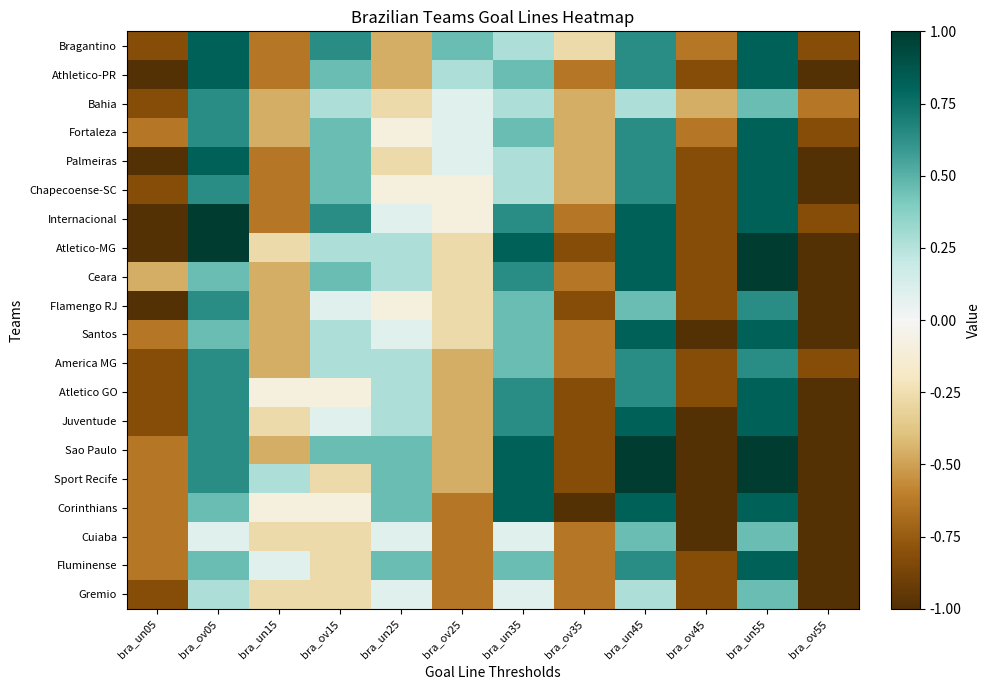

Reading left to right, transcribe all the data shown in this chart.

Bragantino: bra_un05=-0.8	bra_ov05=0.8	bra_un15=-0.6	bra_ov15=0.6	bra_un25=-0.5	bra_ov25=0.5	bra_un35=0.3	bra_ov35=-0.3	bra_un45=0.6	bra_ov45=-0.6	bra_un55=0.8	bra_ov55=-0.8
Athletico-PR: bra_un05=-1.0	bra_ov05=0.8	bra_un15=-0.6	bra_ov15=0.5	bra_un25=-0.5	bra_ov25=0.3	bra_un35=0.5	bra_ov35=-0.6	bra_un45=0.6	bra_ov45=-0.8	bra_un55=0.8	bra_ov55=-1.0
Bahia: bra_un05=-0.8	bra_ov05=0.6	bra_un15=-0.5	bra_ov15=0.3	bra_un25=-0.3	bra_ov25=0.1	bra_un35=0.3	bra_ov35=-0.5	bra_un45=0.3	bra_ov45=-0.5	bra_un55=0.5	bra_ov55=-0.6
Fortaleza: bra_un05=-0.6	bra_ov05=0.6	bra_un15=-0.5	bra_ov15=0.5	bra_un25=-0.1	bra_ov25=0.1	bra_un35=0.5	bra_ov35=-0.5	bra_un45=0.6	bra_ov45=-0.6	bra_un55=0.8	bra_ov55=-0.8
Palmeiras: bra_un05=-1.0	bra_ov05=0.8	bra_un15=-0.6	bra_ov15=0.5	bra_un25=-0.3	bra_ov25=0.1	bra_un35=0.3	bra_ov35=-0.5	bra_un45=0.6	bra_ov45=-0.8	bra_un55=0.8	bra_ov55=-1.0
Chapecoense-SC: bra_un05=-0.8	bra_ov05=0.6	bra_un15=-0.6	bra_ov15=0.5	bra_un25=-0.1	bra_ov25=-0.1	bra_un35=0.3	bra_ov35=-0.5	bra_un45=0.6	bra_ov45=-0.8	bra_un55=0.8	bra_ov55=-1.0
Internacional: bra_un05=-1.0	bra_ov05=1.0	bra_un15=-0.6	bra_ov15=0.6	bra_un25=0.1	bra_ov25=-0.1	bra_un35=0.6	bra_ov35=-0.6	bra_un45=0.8	bra_ov45=-0.8	bra_un55=0.8	bra_ov55=-0.8
Atletico-MG: bra_un05=-1.0	bra_ov05=1.0	bra_un15=-0.3	bra_ov15=0.3	bra_un25=0.3	bra_ov25=-0.3	bra_un35=0.8	bra_ov35=-0.8	bra_un45=0.8	bra_ov45=-0.8	bra_un55=1.0	bra_ov55=-1.0
Ceara: bra_un05=-0.5	bra_ov05=0.5	bra_un15=-0.5	bra_ov15=0.5	bra_un25=0.3	bra_ov25=-0.3	bra_un35=0.6	bra_ov35=-0.6	bra_un45=0.8	bra_ov45=-0.8	bra_un55=1.0	bra_ov55=-1.0
Flamengo RJ: bra_un05=-1.0	bra_ov05=0.6	bra_un15=-0.5	bra_ov15=0.1	bra_un25=-0.1	bra_ov25=-0.3	bra_un35=0.5	bra_ov35=-0.8	bra_un45=0.5	bra_ov45=-0.8	bra_un55=0.6	bra_ov55=-1.0
Santos: bra_un05=-0.6	bra_ov05=0.5	bra_un15=-0.5	bra_ov15=0.3	bra_un25=0.1	bra_ov25=-0.3	bra_un35=0.5	bra_ov35=-0.6	bra_un45=0.8	bra_ov45=-1.0	bra_un55=0.8	bra_ov55=-1.0
America MG: bra_un05=-0.8	bra_ov05=0.6	bra_un15=-0.5	bra_ov15=0.3	bra_un25=0.3	bra_ov25=-0.5	bra_un35=0.5	bra_ov35=-0.6	bra_un45=0.6	bra_ov45=-0.8	bra_un55=0.6	bra_ov55=-0.8
Atletico GO: bra_un05=-0.8	bra_ov05=0.6	bra_un15=-0.1	bra_ov15=-0.1	bra_un25=0.3	bra_ov25=-0.5	bra_un35=0.6	bra_ov35=-0.8	bra_un45=0.6	bra_ov45=-0.8	bra_un55=0.8	bra_ov55=-1.0
Juventude: bra_un05=-0.8	bra_ov05=0.6	bra_un15=-0.3	bra_ov15=0.1	bra_un25=0.3	bra_ov25=-0.5	bra_un35=0.6	bra_ov35=-0.8	bra_un45=0.8	bra_ov45=-1.0	bra_un55=0.8	bra_ov55=-1.0
Sao Paulo: bra_un05=-0.6	bra_ov05=0.6	bra_un15=-0.5	bra_ov15=0.5	bra_un25=0.5	bra_ov25=-0.5	bra_un35=0.8	bra_ov35=-0.8	bra_un45=1.0	bra_ov45=-1.0	bra_un55=1.0	bra_ov55=-1.0
Sport Recife: bra_un05=-0.6	bra_ov05=0.6	bra_un15=0.3	bra_ov15=-0.3	bra_un25=0.5	bra_ov25=-0.5	bra_un35=0.8	bra_ov35=-0.8	bra_un45=1.0	bra_ov45=-1.0	bra_un55=1.0	bra_ov55=-1.0
Corinthians: bra_un05=-0.6	bra_ov05=0.5	bra_un15=-0.1	bra_ov15=-0.1	bra_un25=0.5	bra_ov25=-0.6	bra_un35=0.8	bra_ov35=-1.0	bra_un45=0.8	bra_ov45=-1.0	bra_un55=0.8	bra_ov55=-1.0
Cuiaba: bra_un05=-0.6	bra_ov05=0.1	bra_un15=-0.3	bra_ov15=-0.3	bra_un25=0.1	bra_ov25=-0.6	bra_un35=0.1	bra_ov35=-0.6	bra_un45=0.5	bra_ov45=-1.0	bra_un55=0.5	bra_ov55=-1.0
Fluminense: bra_un05=-0.6	bra_ov05=0.5	bra_un15=0.1	bra_ov15=-0.3	bra_un25=0.5	bra_ov25=-0.6	bra_un35=0.5	bra_ov35=-0.6	bra_un45=0.6	bra_ov45=-0.8	bra_un55=0.8	bra_ov55=-1.0
Gremio: bra_un05=-0.8	bra_ov05=0.3	bra_un15=-0.3	bra_ov15=-0.3	bra_un25=0.1	bra_ov25=-0.6	bra_un35=0.1	bra_ov35=-0.6	bra_un45=0.3	bra_ov45=-0.8	bra_un55=0.5	bra_ov55=-1.0